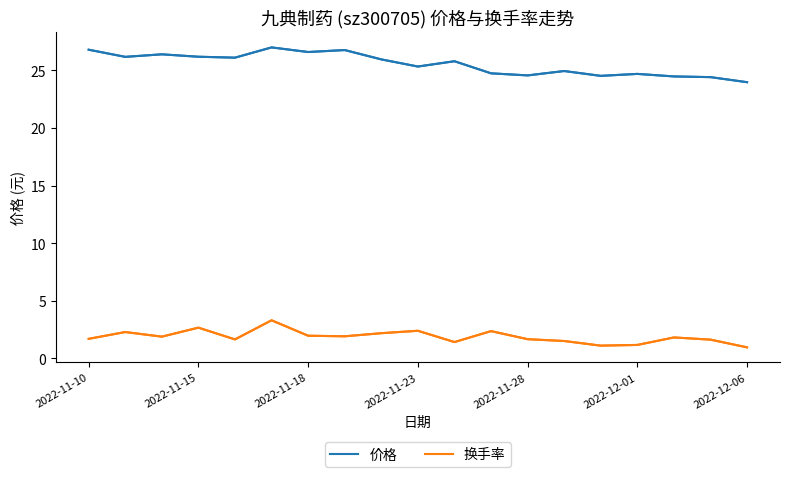

Which series has the largest range (max minus min)?

价格